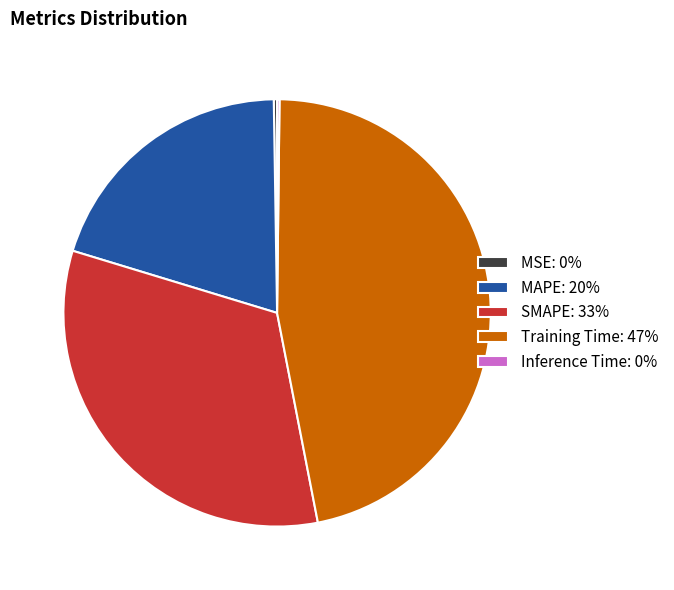

Does any single category account for the majority?

No